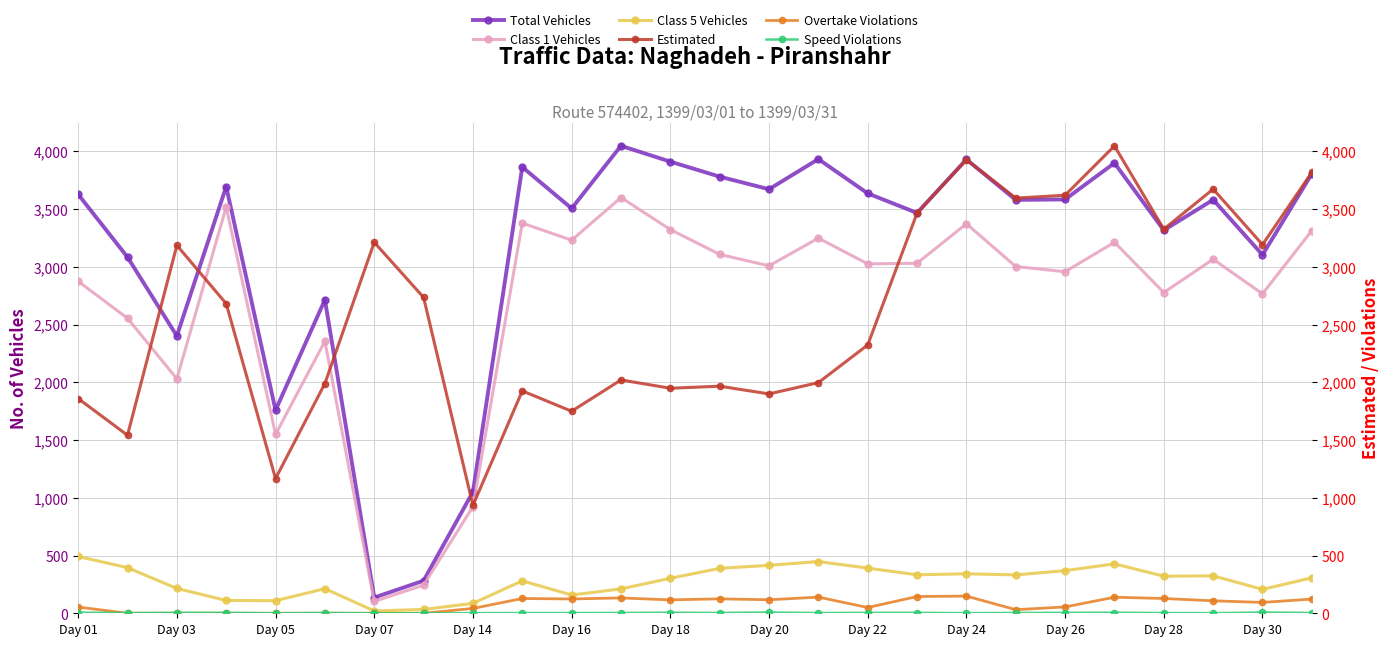

Reading left to right, transcribe all the data shown in this chart.

Total Vehicles: 3627	3083	2401	3694	1758	2714	136	282	1051	3863	3505	4047	3910	3780	3671	3932	3635	3466	3929	3579	3583	3898	3316	3580	3103	3805
Class 1 Vehicles: 2874	2554	2030	3518	1549	2355	103	244	923	3378	3230	3599	3322	3107	3008	3248	3025	3030	3372	3002	2957	3212	2777	3065	2766	3313
Class 5 Vehicles: 492	395	215	111	109	213	20	33	86	281	158	211	303	389	415	448	391	333	342	332	369	428	321	324	207	307
Estimated: 1860	1542	3187	2682	1167	1990	3213	2736	934	1926	1750	2021	1949	1967	1900	1998	2324	3466	3929	3596	3621	4048	3327	3674	3193	3819
Overtake Violations: 54	0	0	0	0	0	0	0	42	128	124	133	116	125	117	140	50	145	149	31	55	139	128	108	94	123
Speed Violations: 6	2	4	4	0	3	0	0	1	2	2	3	5	3	7	2	4	4	1	3	4	5	2	1	7	3